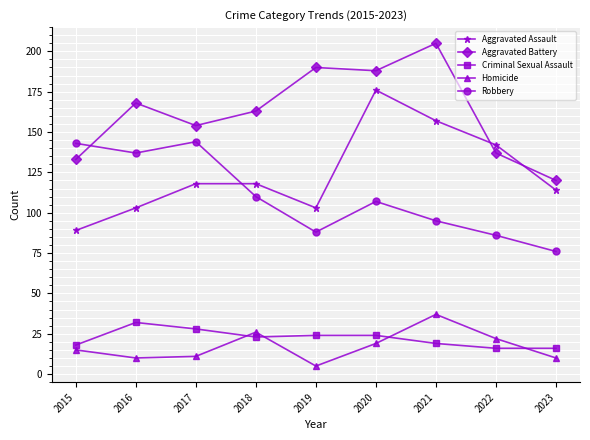

At which label does Aggravated Assault reach its peak?

2020